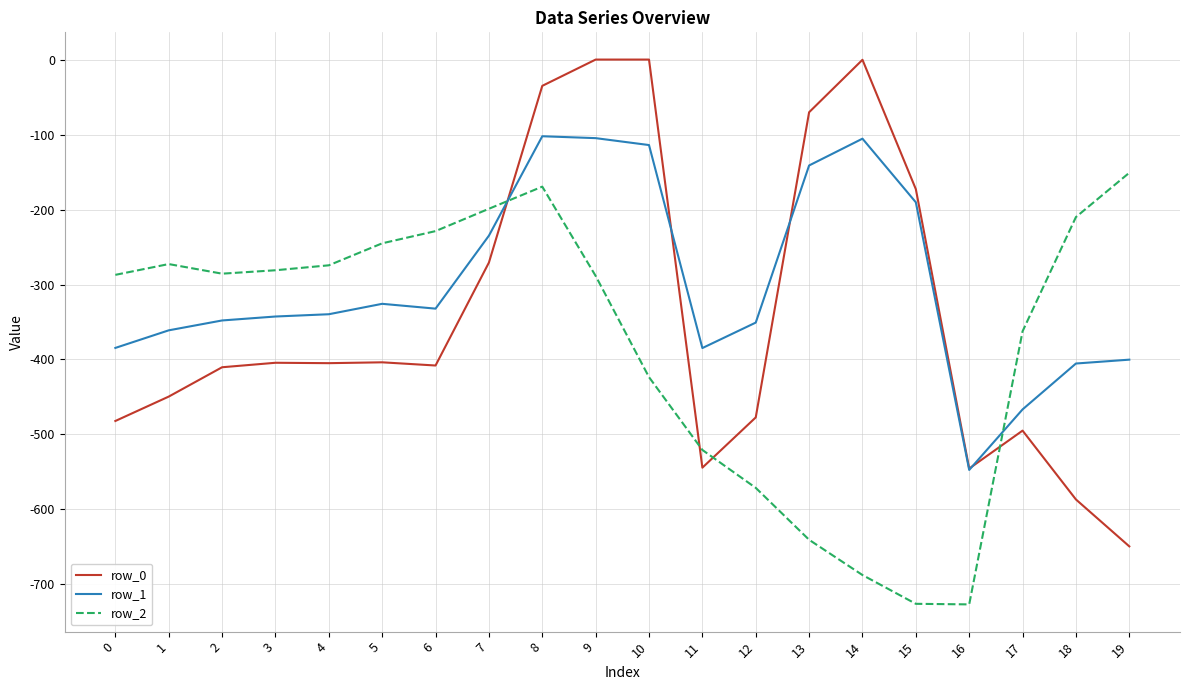

Between 2 and 6, which series saw the biggest shift?

row_2